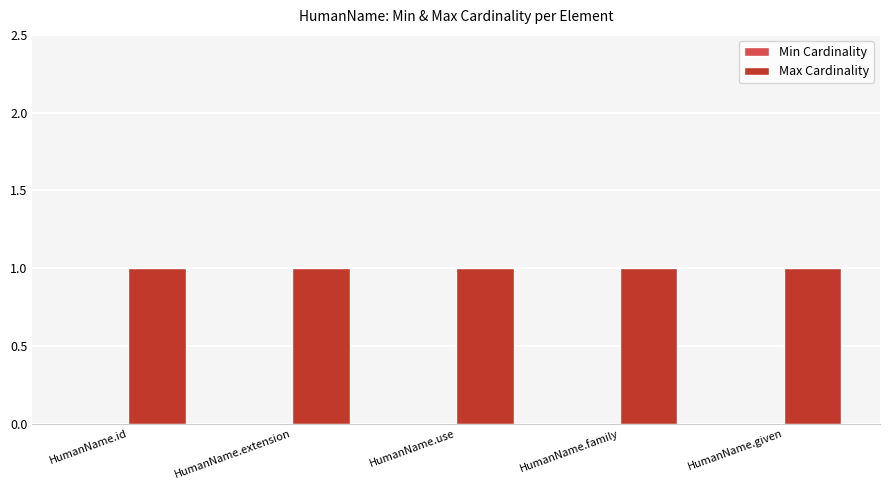

How many groups of bars are there?

5